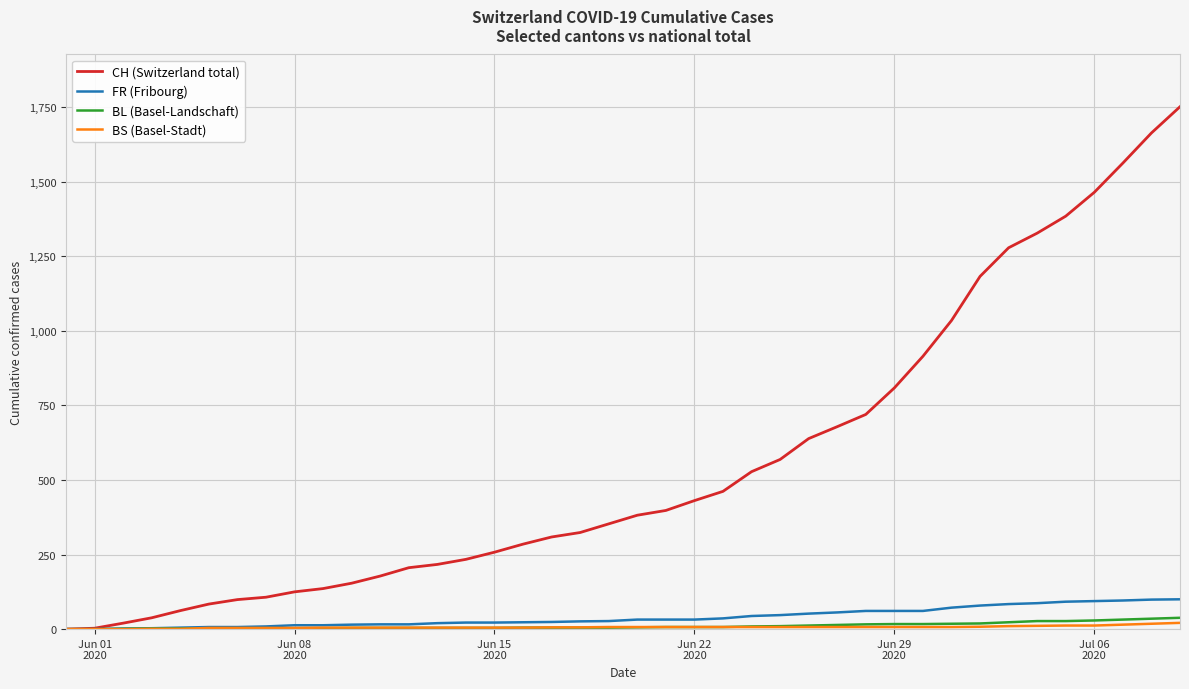

What is the sum of all BS (Basel-Stadt) values?

268